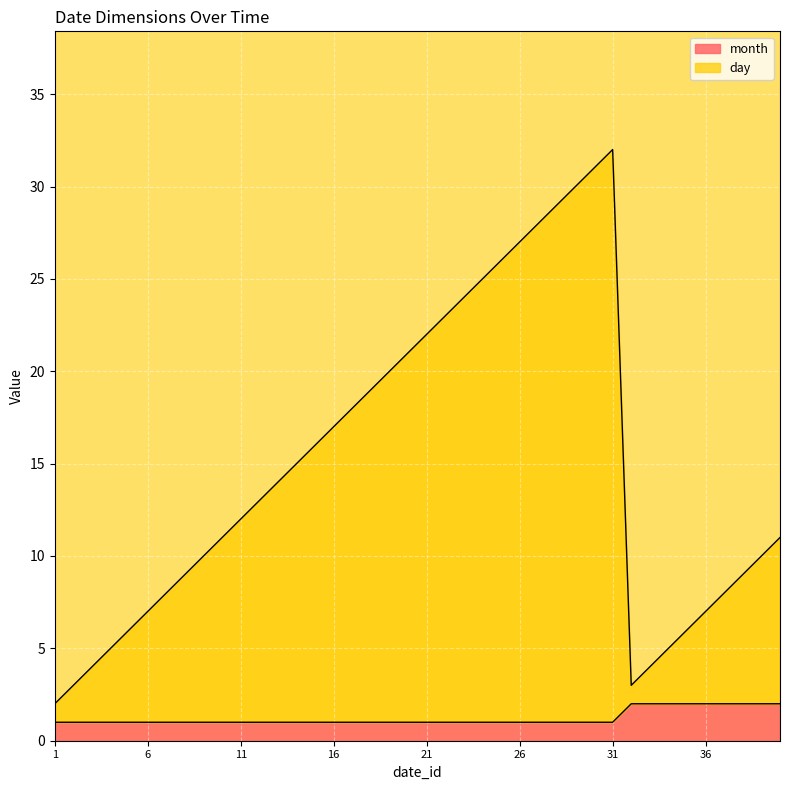

Is it true that month equals 1 at 31?

True